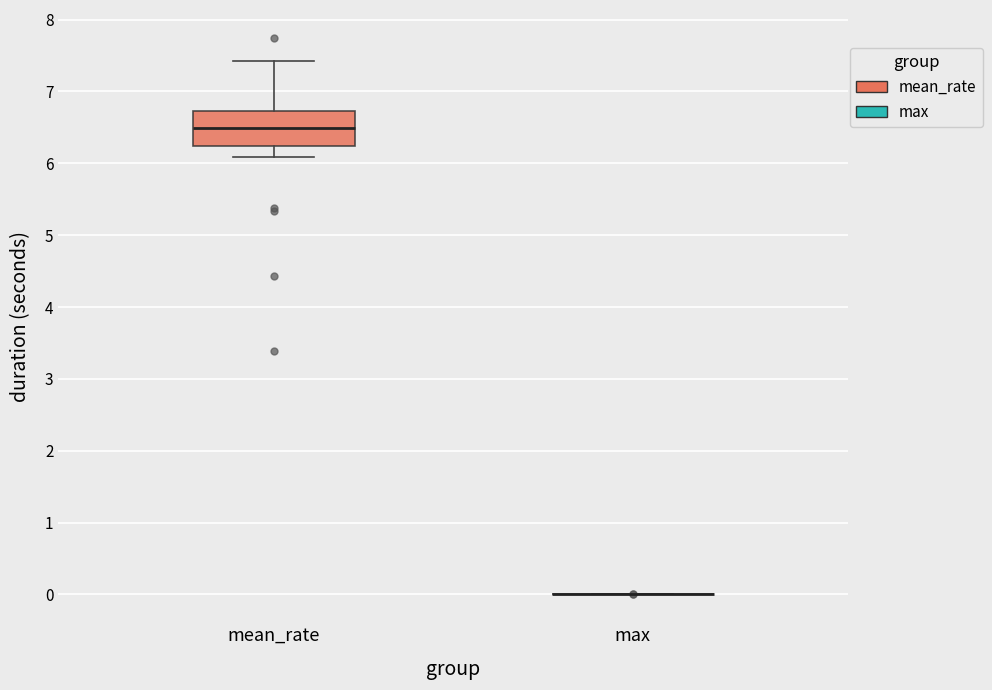

Comparing the boxes themselves (not the whiskers), which one is the tallest?

mean_rate